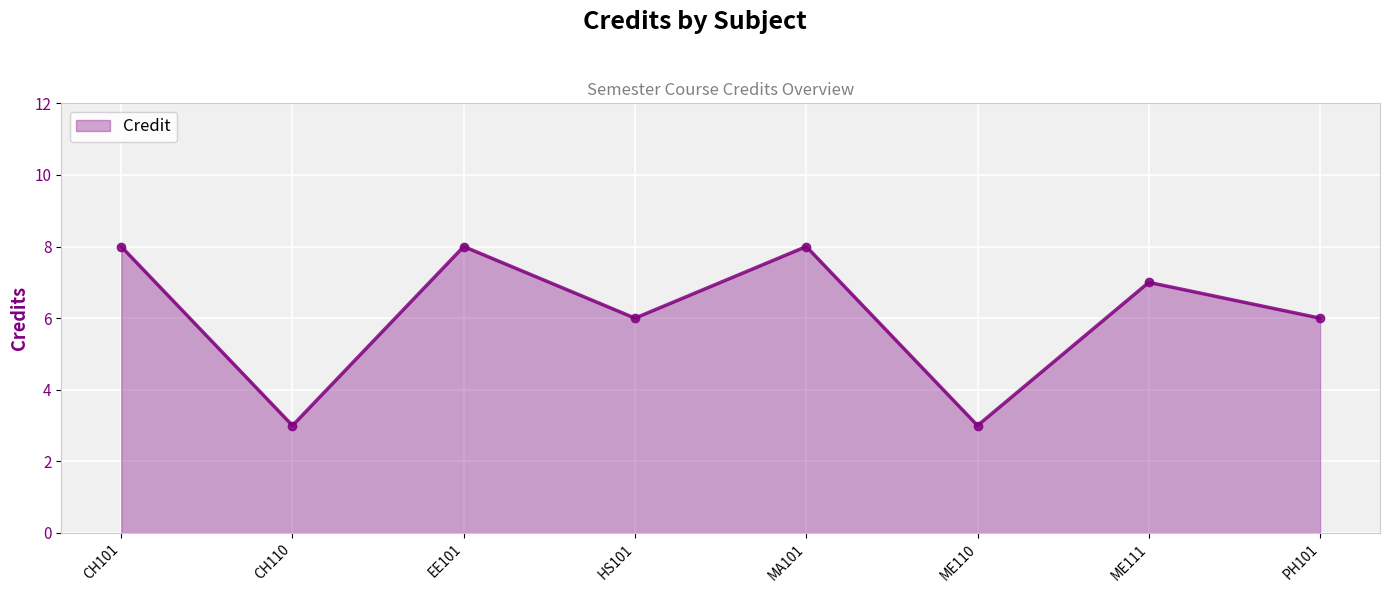

Reading right to left, extract all data points from this chart.

PH101=6	ME111=7	ME110=3	MA101=8	HS101=6	EE101=8	CH110=3	CH101=8